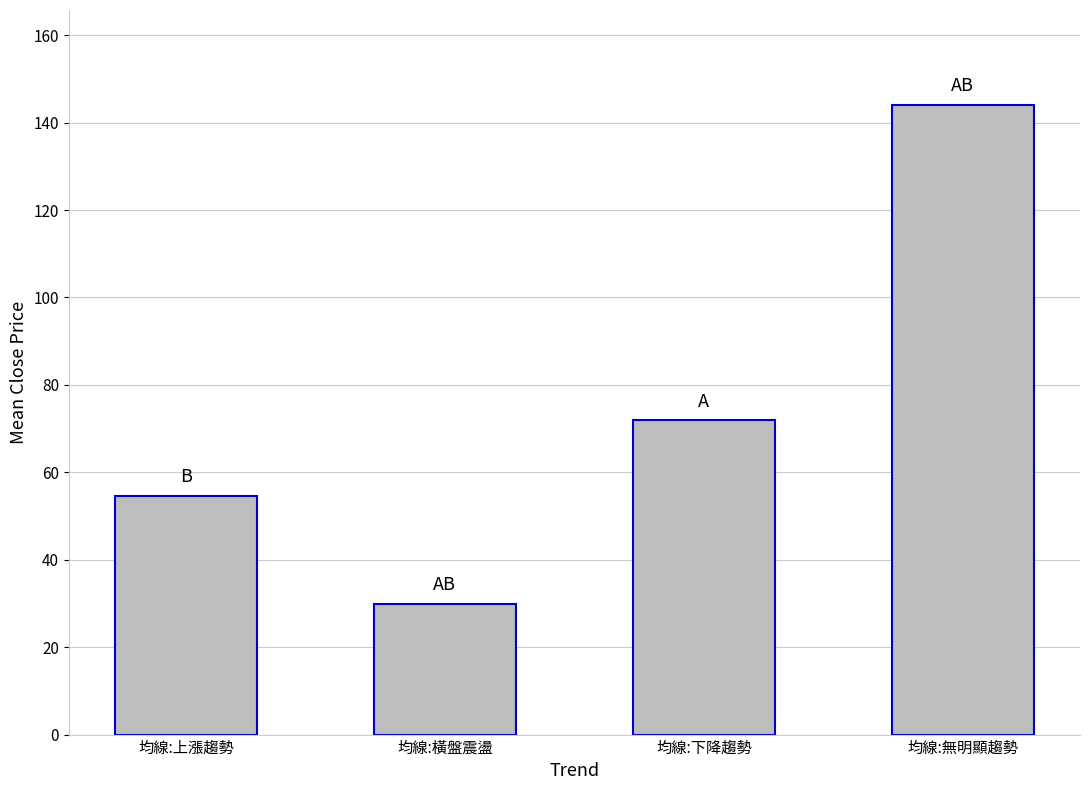

Reading left to right, list all the values displayed in this chart.

54.6	30.0	71.9	144.1